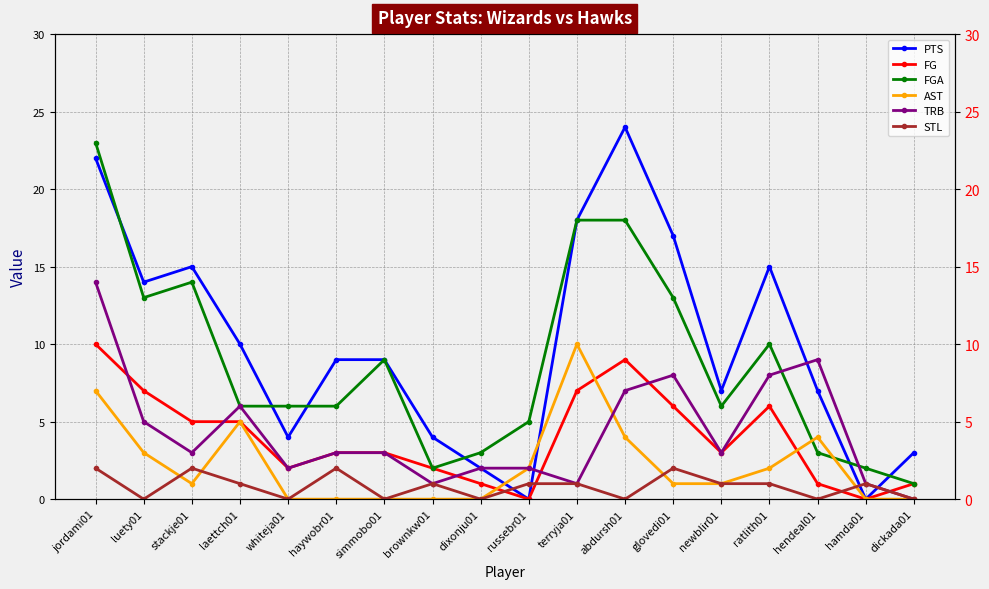

At russebr01, list the series in order from largest to smallest.

FGA, AST, TRB, STL, PTS, FG